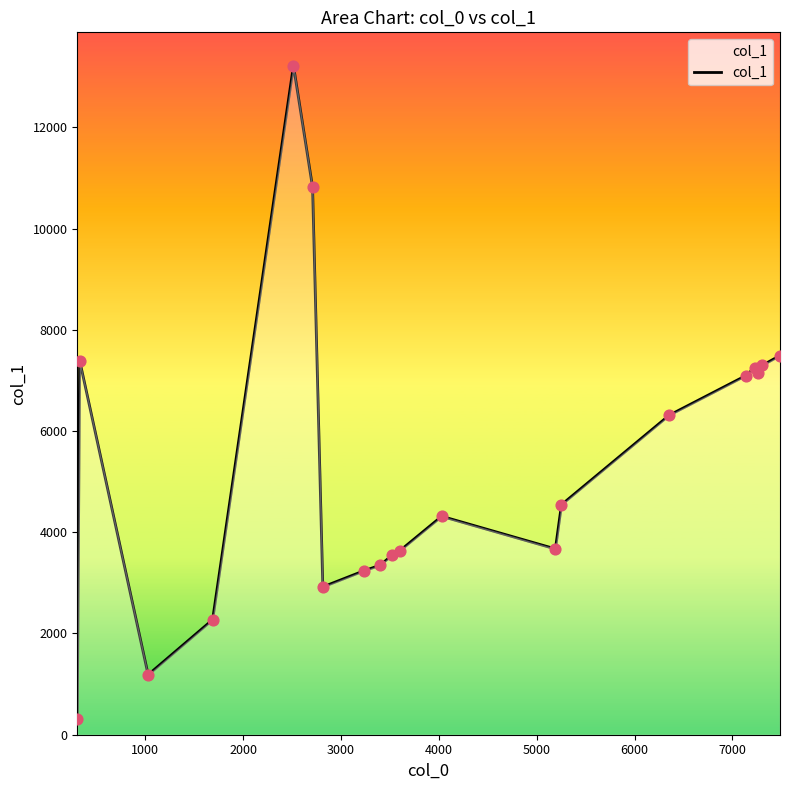

What is the difference between the maximum and minimum values?

12909